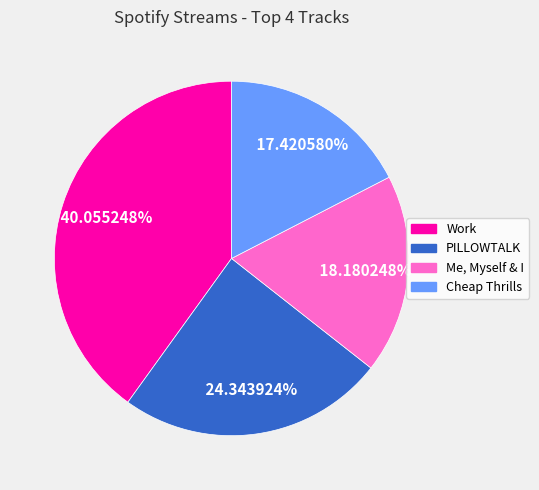

Which category has the smallest portion of the pie?

Cheap Thrills